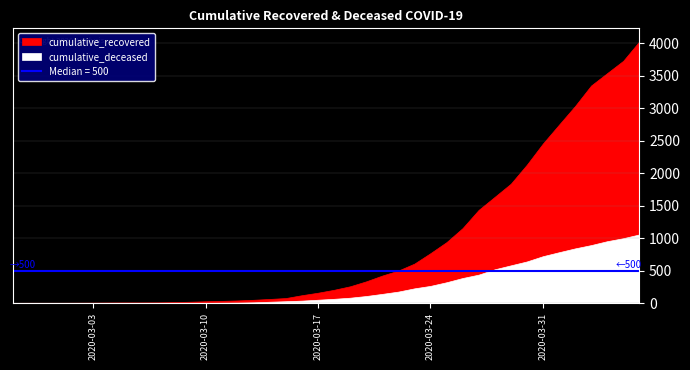

Is it true that cumulative_recovered equals 4146 at 2020-04-02?

False